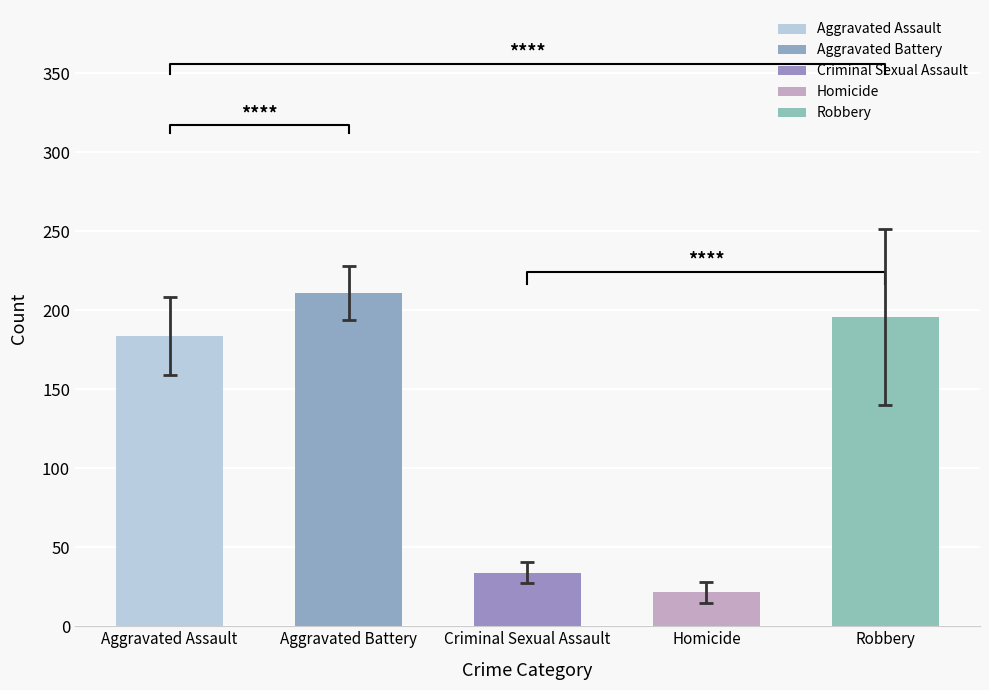

Does the chart contain stacked bars?

No